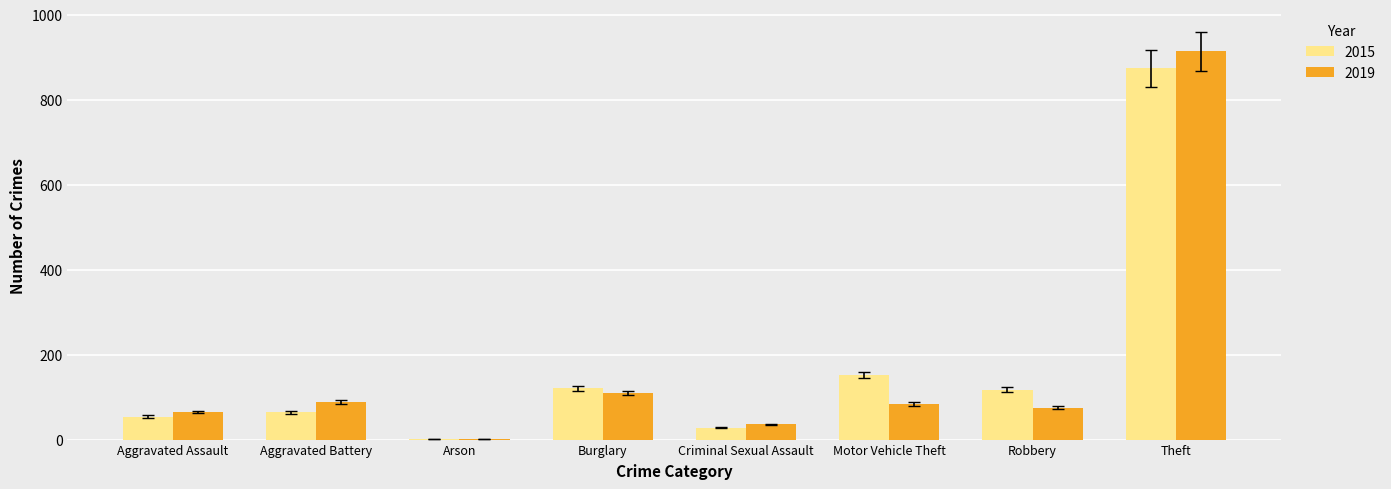

At which category does the chart reach its peak across all series?

Theft